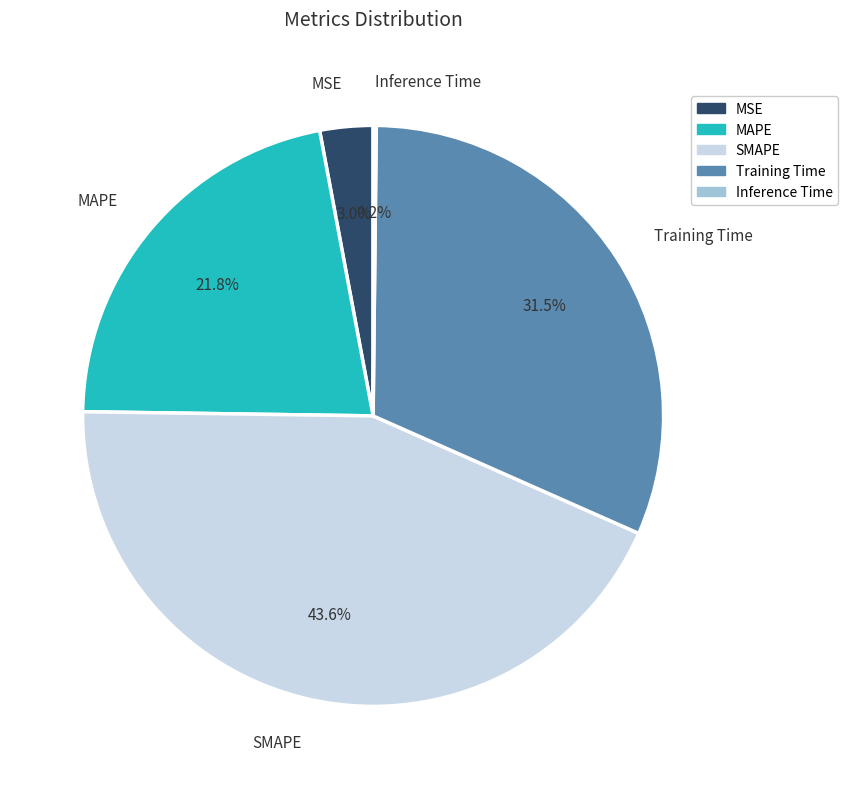

What is the largest slice in the pie chart?

SMAPE